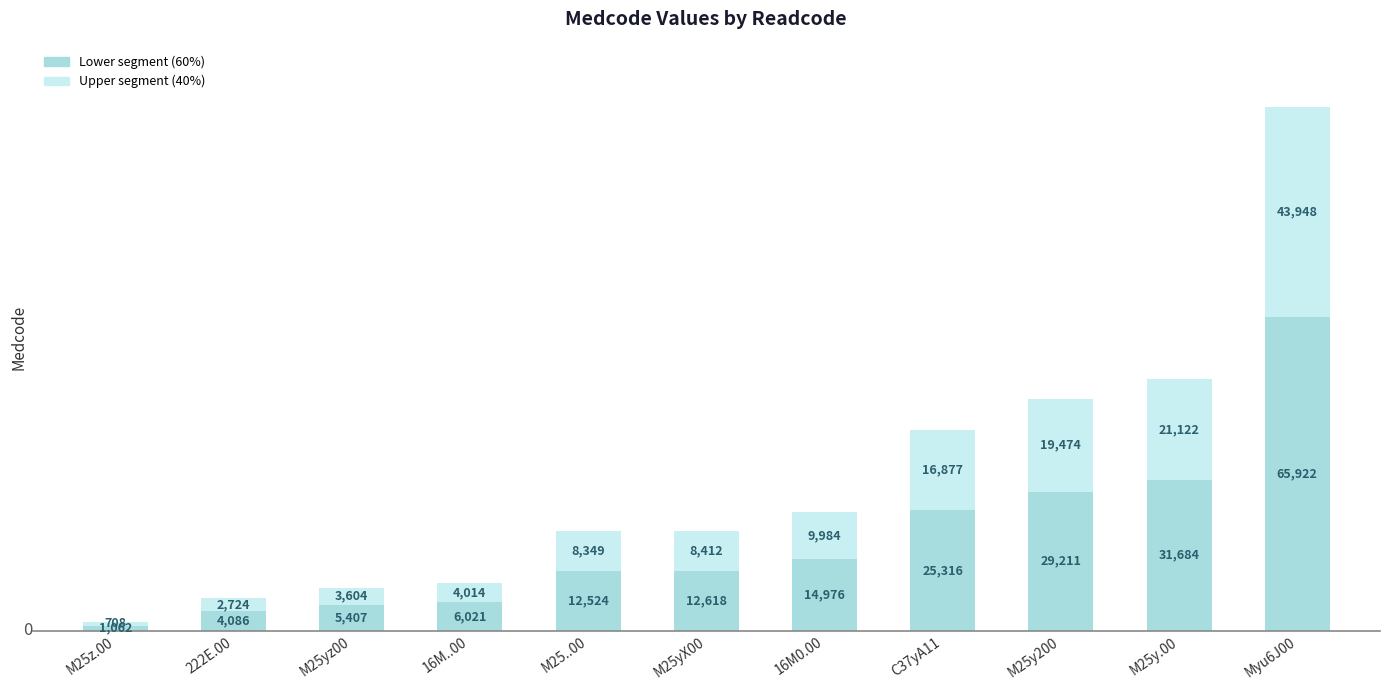

At which category is the sum across all series the highest?

Myu6J00